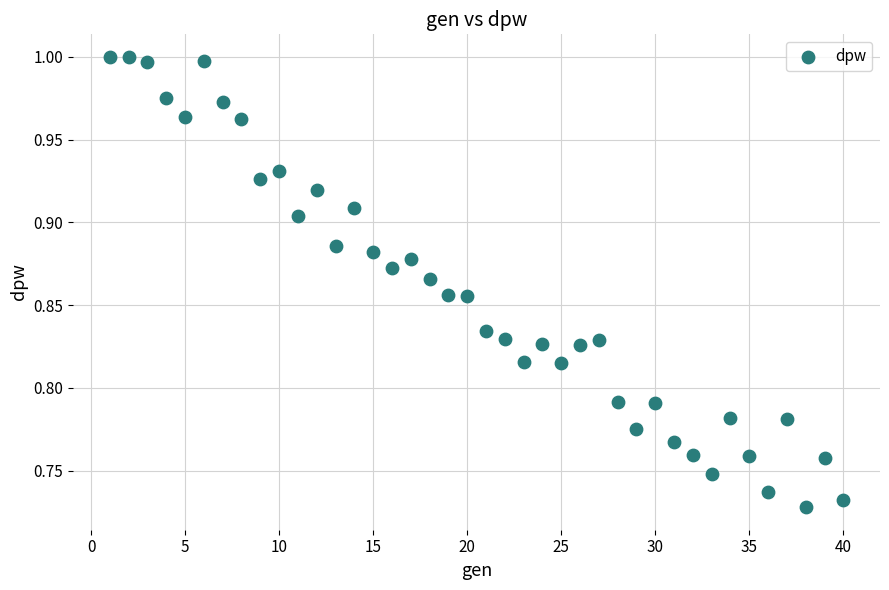

What is the range of X values (max minus min)?

39.0